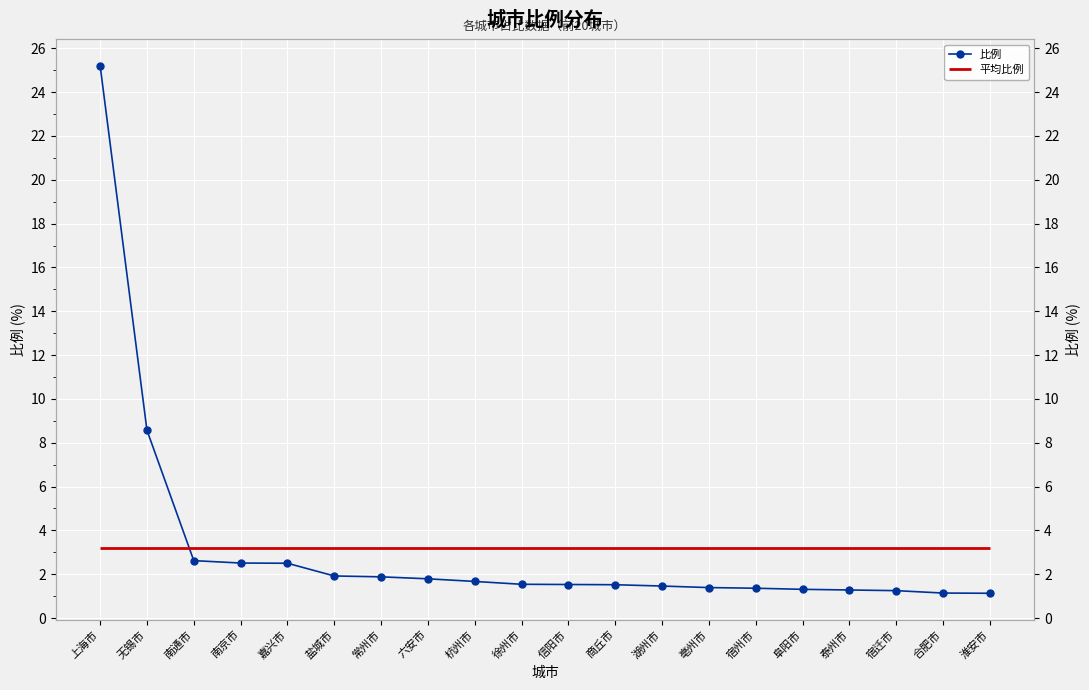

What position from the left is 盐城市?

6